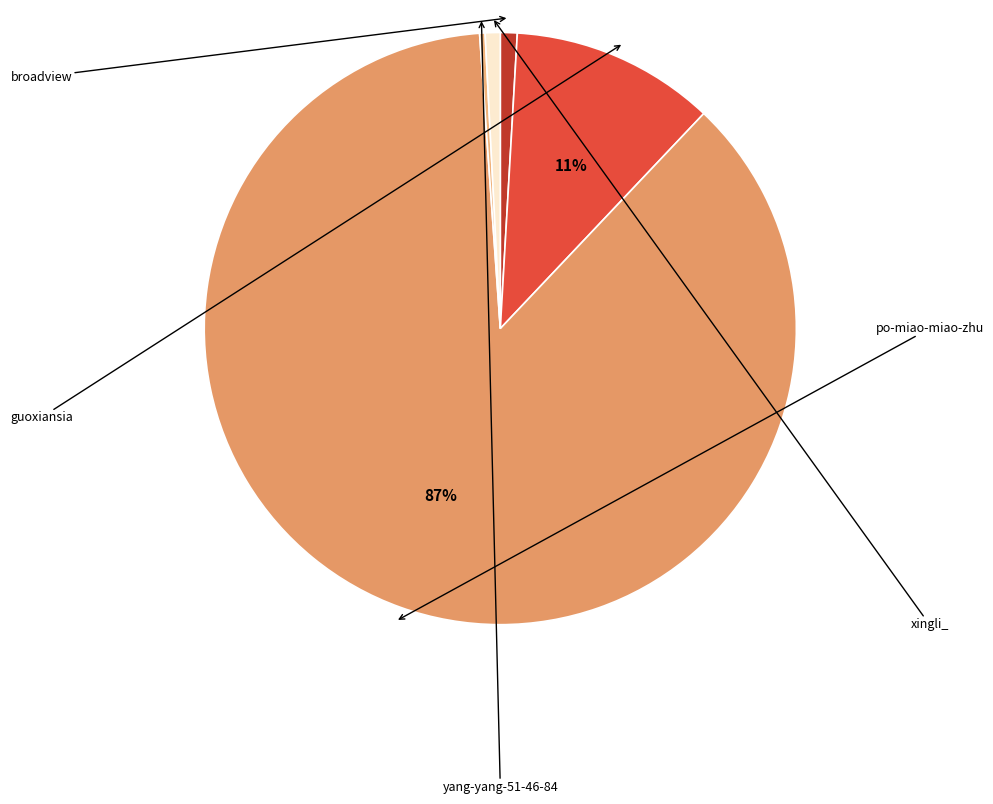

Which category has the biggest portion of the pie?

po-miao-miao-zhu